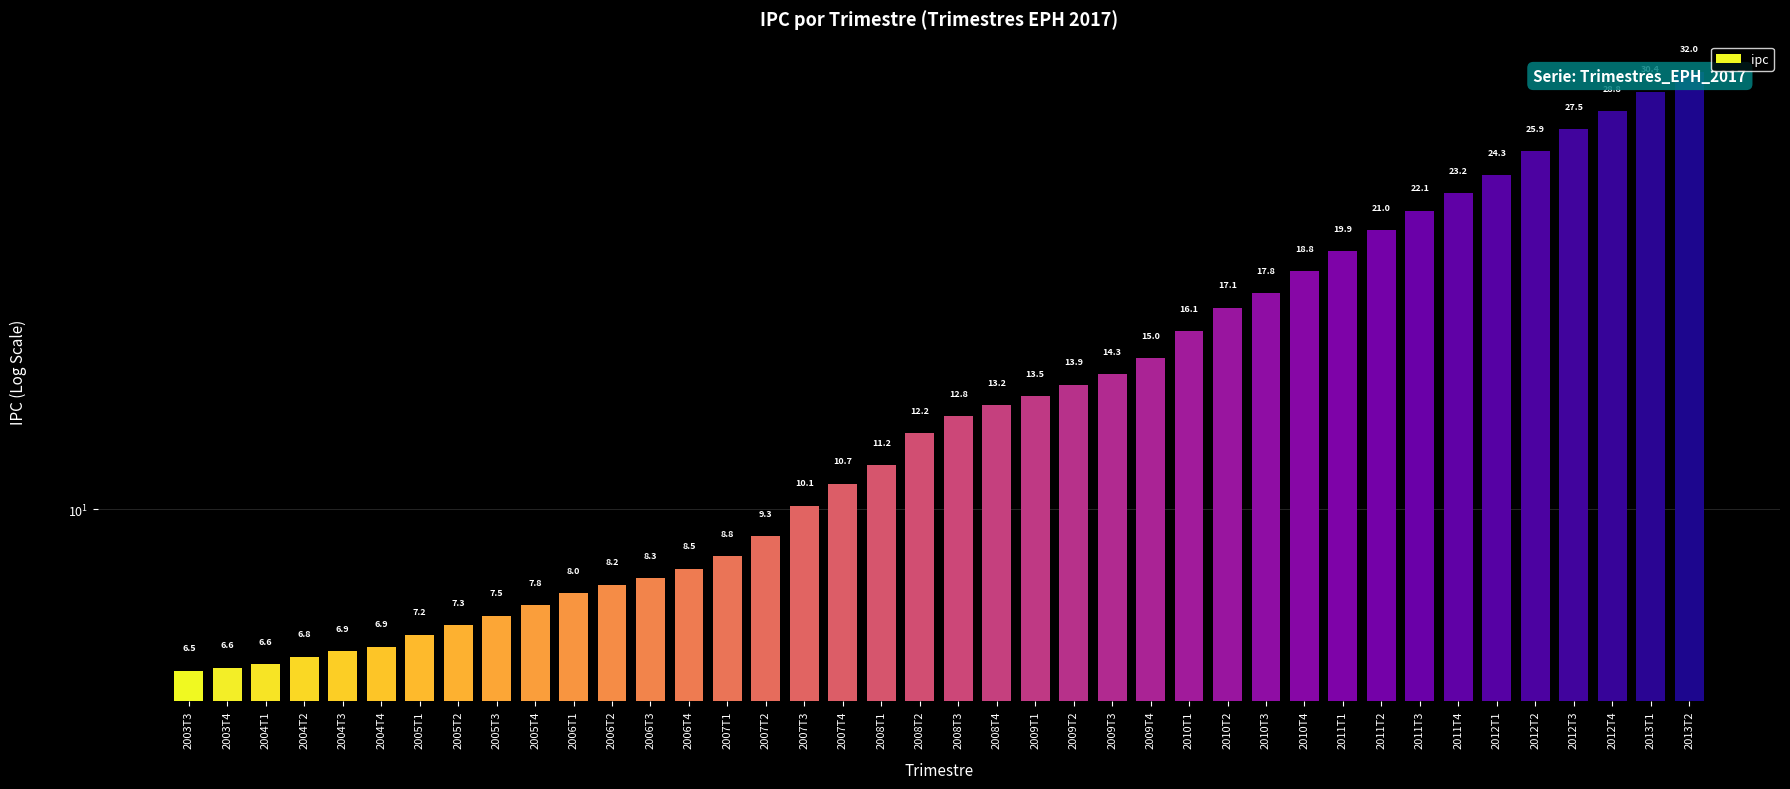

Does the chart contain stacked bars?

No